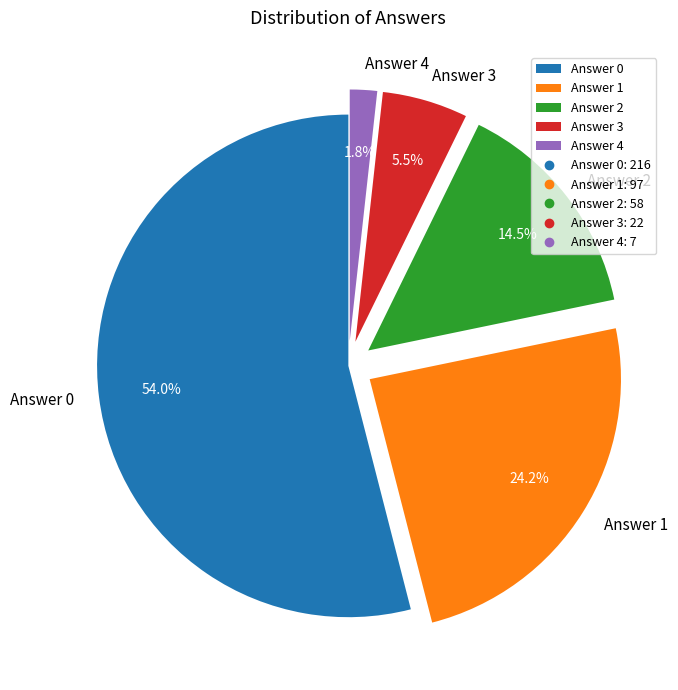

To the nearest percent, what is the average slice percentage?

20%